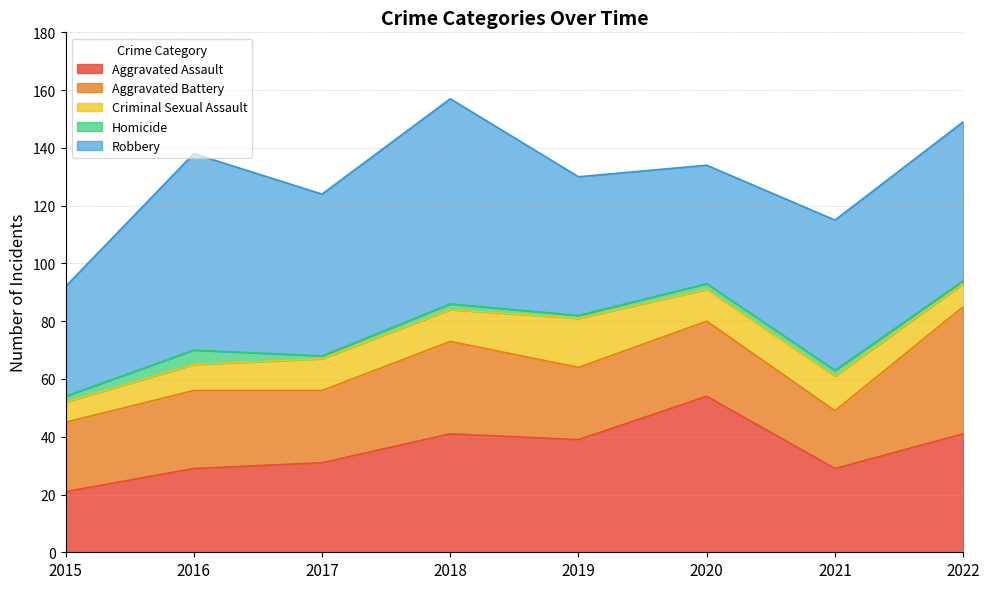

Which category has the highest value across all series?

2018